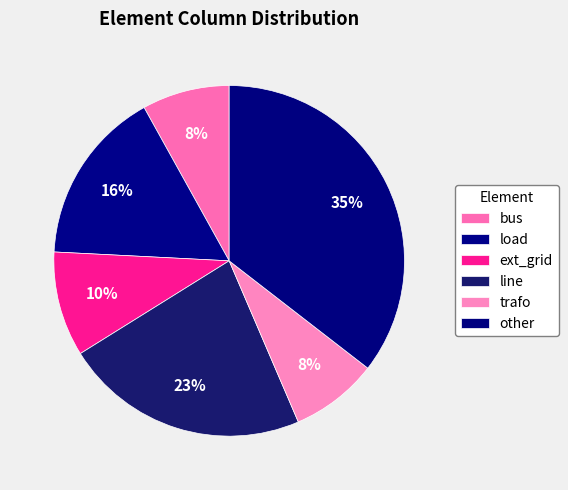

Does load represent more than half of the total?

No